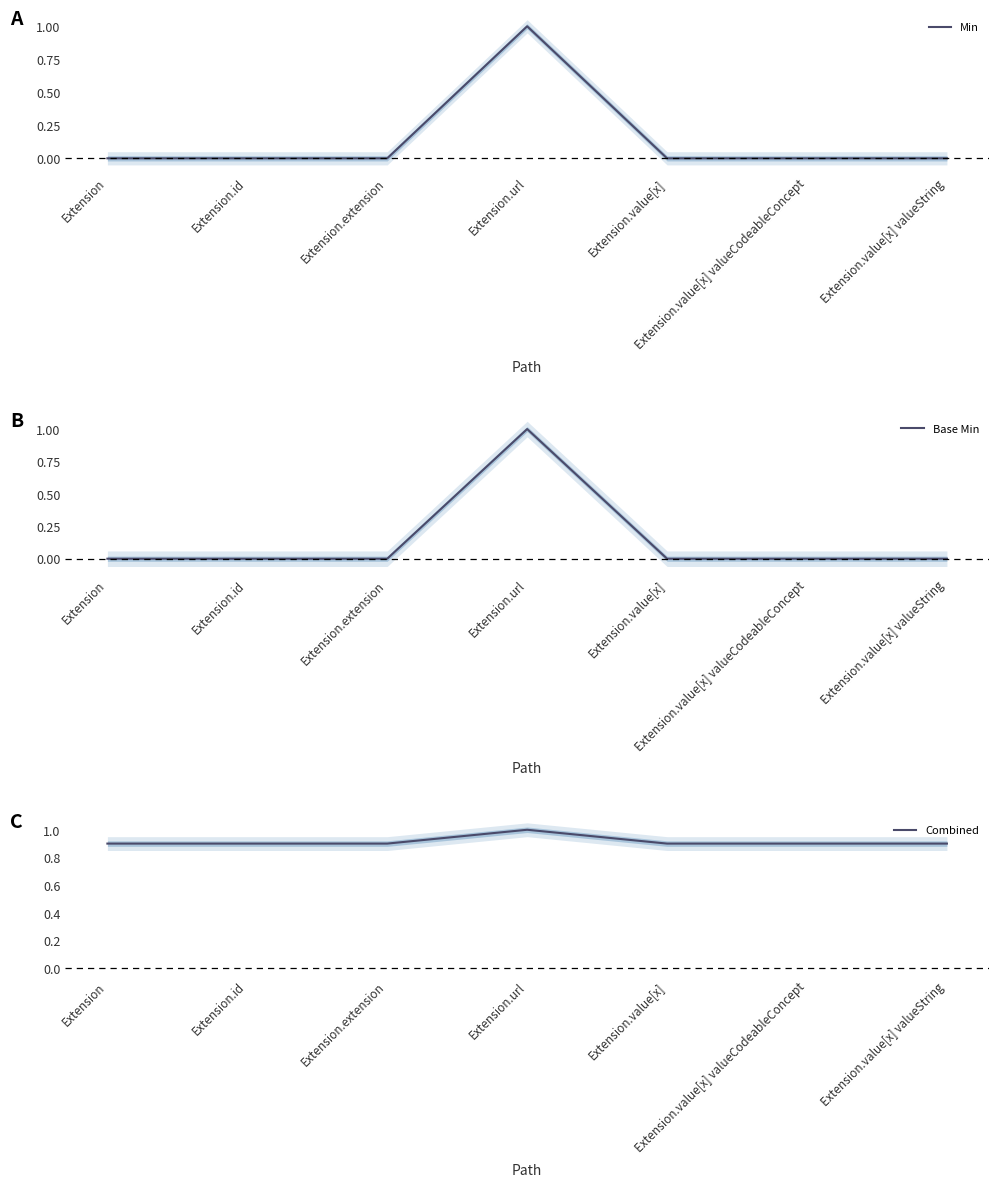

At how many categories does at least one series exceed 0?

7